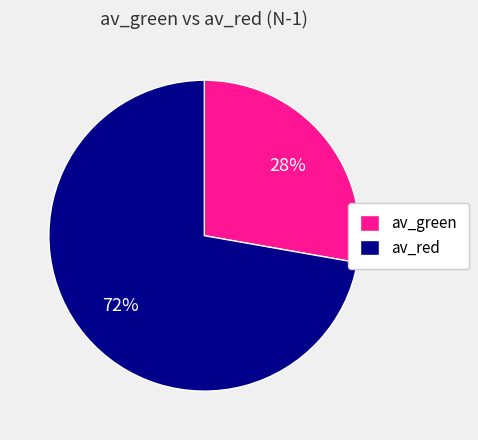

Rank the categories by value from highest to lowest.

av_red, av_green